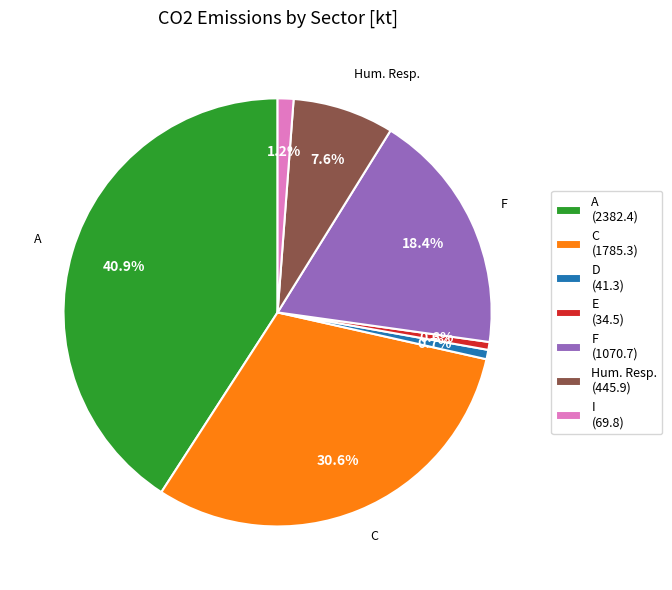

Is the sum of A (2382.4) and Hum. Resp. (445.9) greater than half?

No